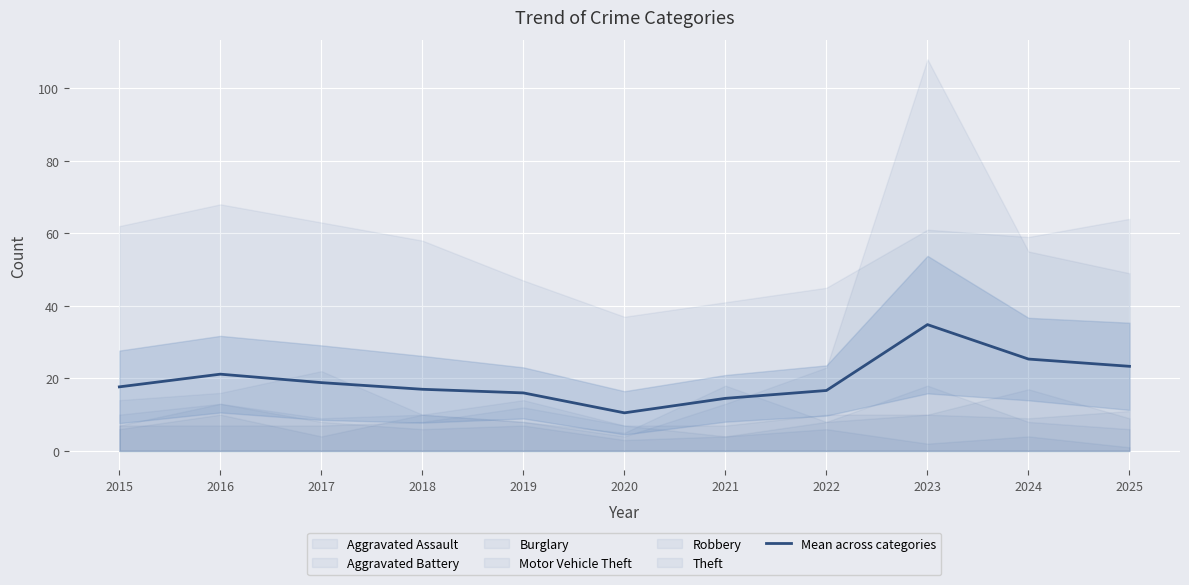

Is it true that Mean across categories equals 27.3 at 2018?

False